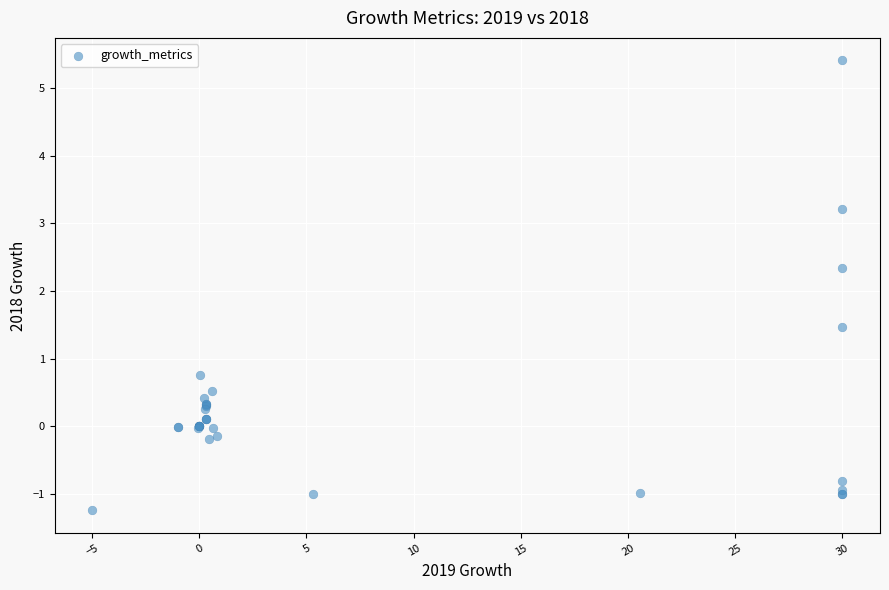

What Y value in the scatter plot is closest to 2?

2.3